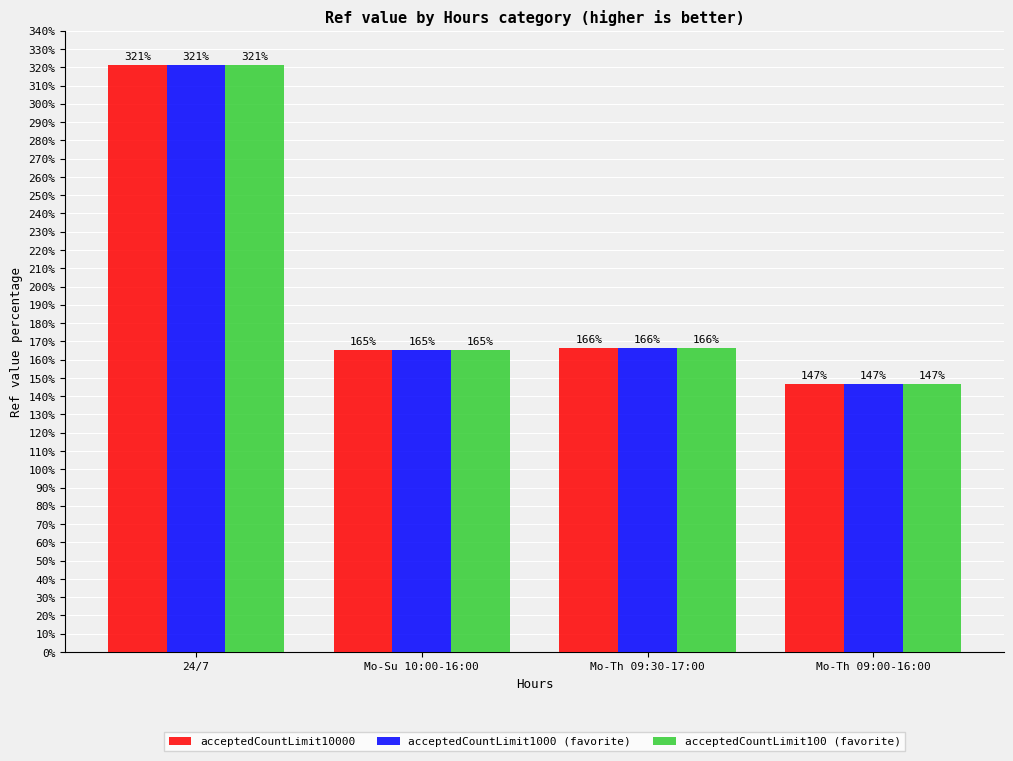

What is the approximate value of acceptedCountLimit1000 (favorite) at Mo-Th 09:30-17:00?

166.3